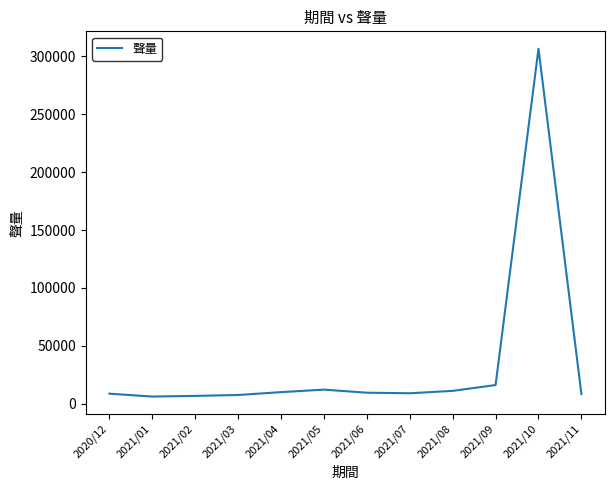

What is the difference between the maximum and second lowest values?

299648